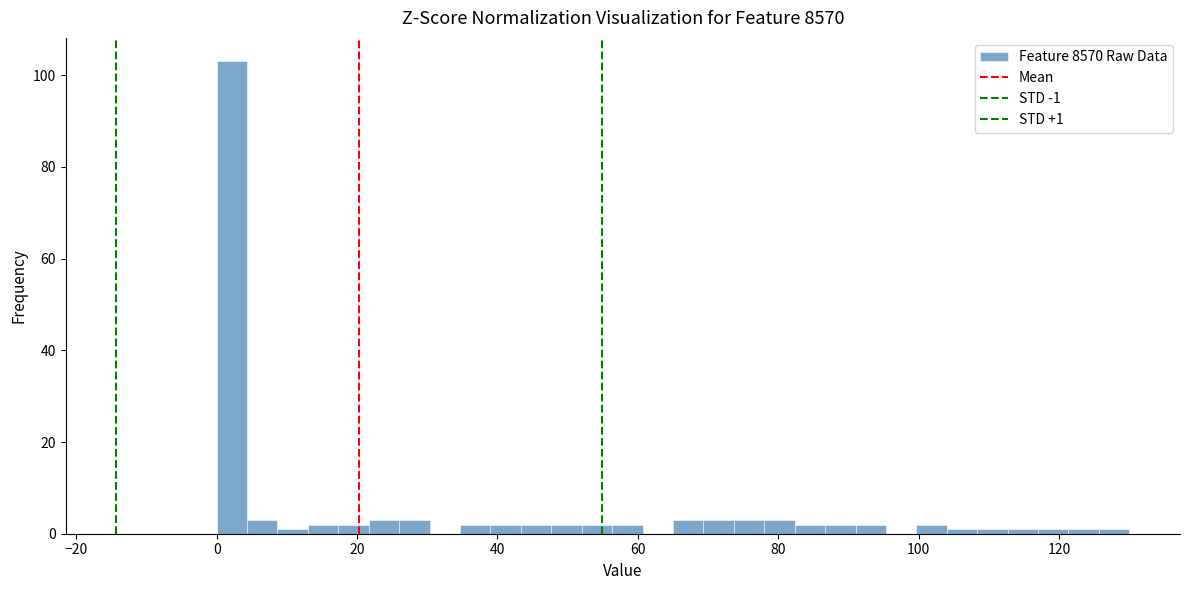

Read against the x-axis, roughly where is the centre of the tallest bar?

2